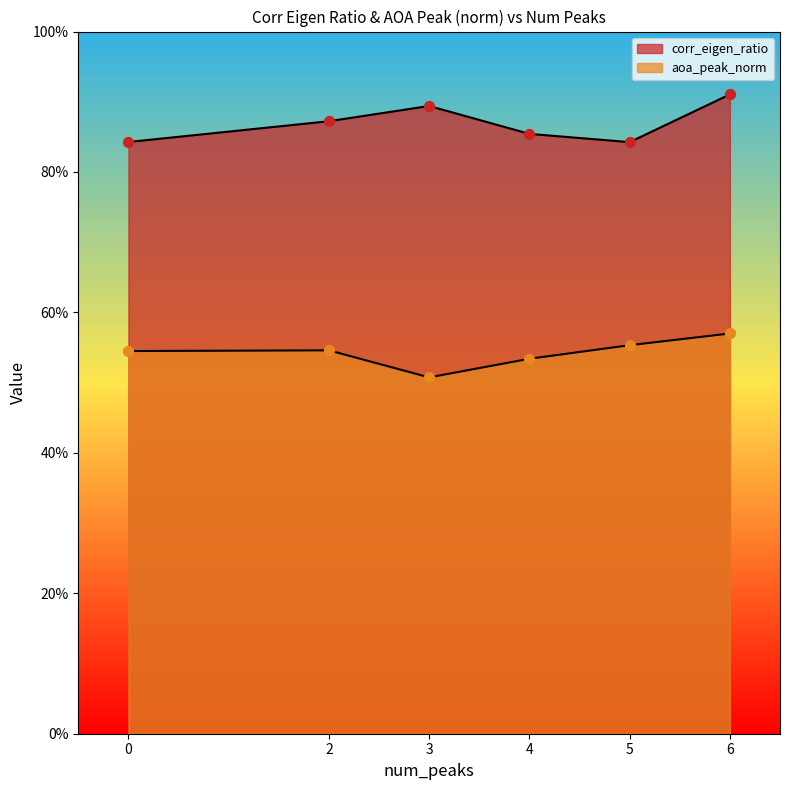

What is the total value across all series at 2?

1.4